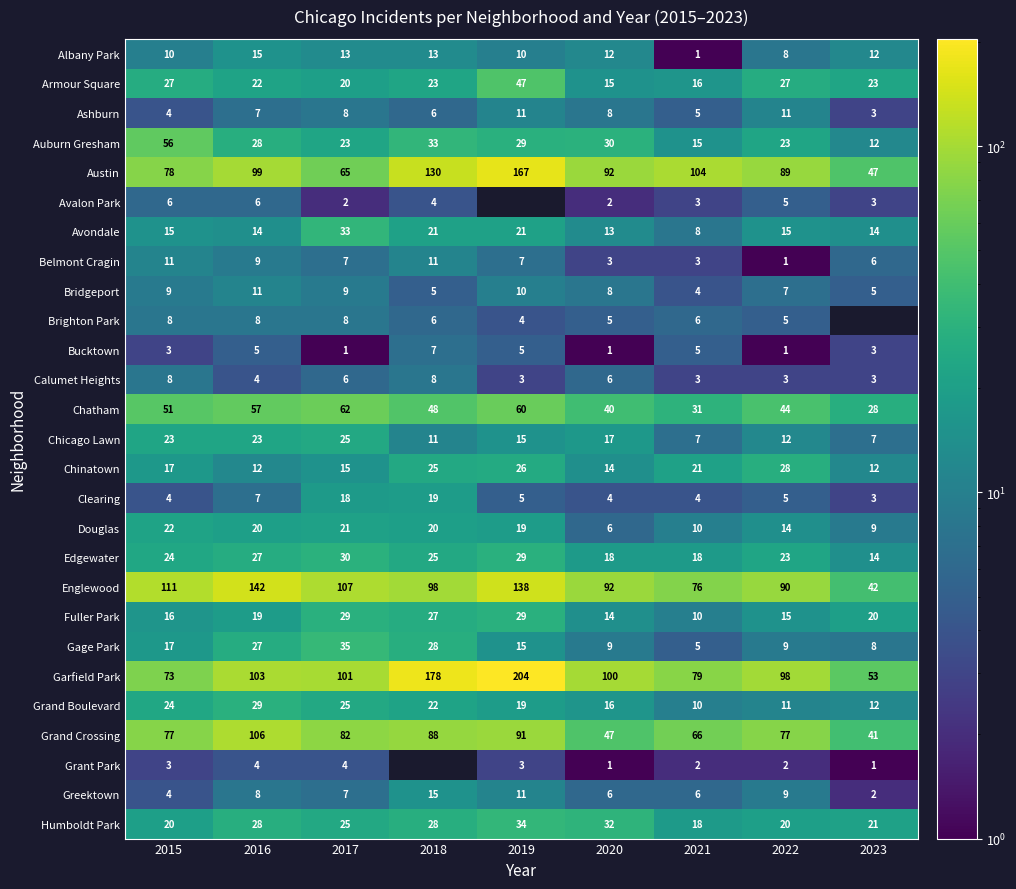

How many data points does each series have?

9